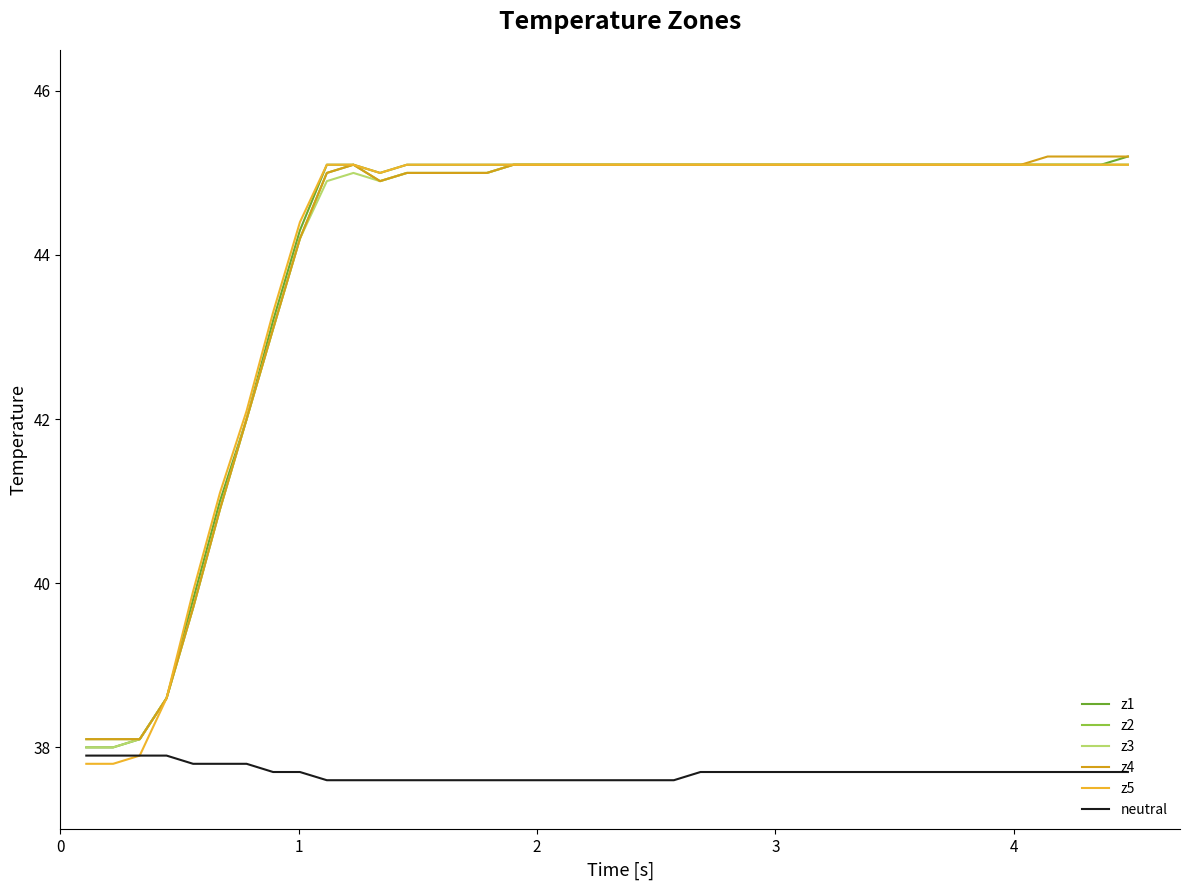

Reading left to right, extract all data points from this chart.

z1: 38.0	38.0	38.1	38.6	39.8	41.0	42.0	43.2	44.3	45.1	45.1	45.0	45.1	45.1	45.1	45.1	45.1	45.1	45.1	45.1	45.1	45.1	45.1	45.1	45.1	45.1	45.1	45.1	45.1	45.1	45.1	45.1	45.1	45.1	45.1	45.1	45.1	45.1	45.1	45.2
z2: 38.1	38.1	38.1	38.6	39.7	40.9	42.0	43.1	44.2	45.0	45.1	44.9	45.0	45.0	45.0	45.0	45.1	45.1	45.1	45.1	45.1	45.1	45.1	45.1	45.1	45.1	45.1	45.1	45.1	45.1	45.1	45.1	45.1	45.1	45.1	45.1	45.1	45.1	45.1	45.1
z3: 38.0	38.0	38.1	38.6	39.7	40.9	42.0	43.1	44.2	44.9	45.0	44.9	45.0	45.0	45.0	45.0	45.1	45.1	45.1	45.1	45.1	45.1	45.1	45.1	45.1	45.1	45.1	45.1	45.1	45.1	45.1	45.1	45.1	45.1	45.1	45.1	45.1	45.1	45.1	45.1
z4: 38.1	38.1	38.1	38.6	39.7	40.9	42.0	43.1	44.2	45.0	45.1	44.9	45.0	45.0	45.0	45.0	45.1	45.1	45.1	45.1	45.1	45.1	45.1	45.1	45.1	45.1	45.1	45.1	45.1	45.1	45.1	45.1	45.1	45.1	45.1	45.1	45.2	45.2	45.2	45.2
z5: 37.8	37.8	37.9	38.6	39.9	41.1	42.1	43.3	44.4	45.1	45.1	45.0	45.1	45.1	45.1	45.1	45.1	45.1	45.1	45.1	45.1	45.1	45.1	45.1	45.1	45.1	45.1	45.1	45.1	45.1	45.1	45.1	45.1	45.1	45.1	45.1	45.1	45.1	45.1	45.1
neutral: 37.9	37.9	37.9	37.9	37.8	37.8	37.8	37.7	37.7	37.6	37.6	37.6	37.6	37.6	37.6	37.6	37.6	37.6	37.6	37.6	37.6	37.6	37.6	37.7	37.7	37.7	37.7	37.7	37.7	37.7	37.7	37.7	37.7	37.7	37.7	37.7	37.7	37.7	37.7	37.7